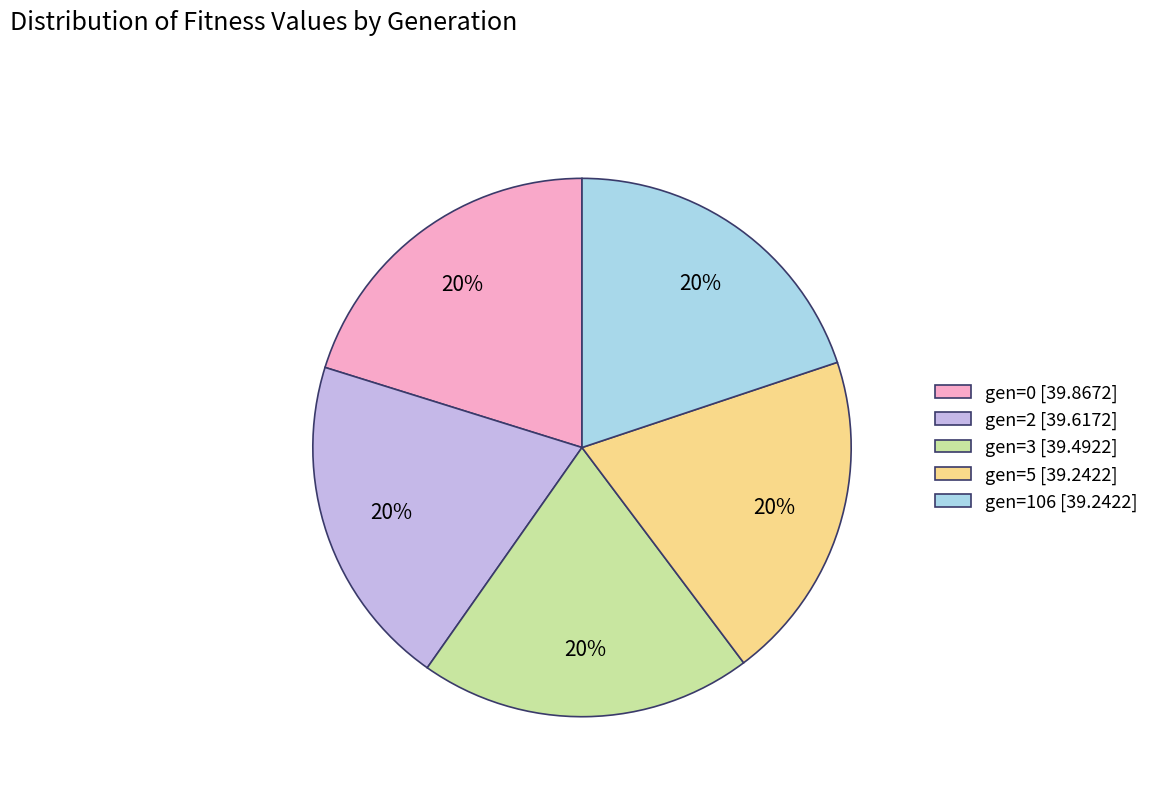

Approximately how many times larger is the value at gen=106 [39.2422] compared to gen=0 [39.8672]?

1.0